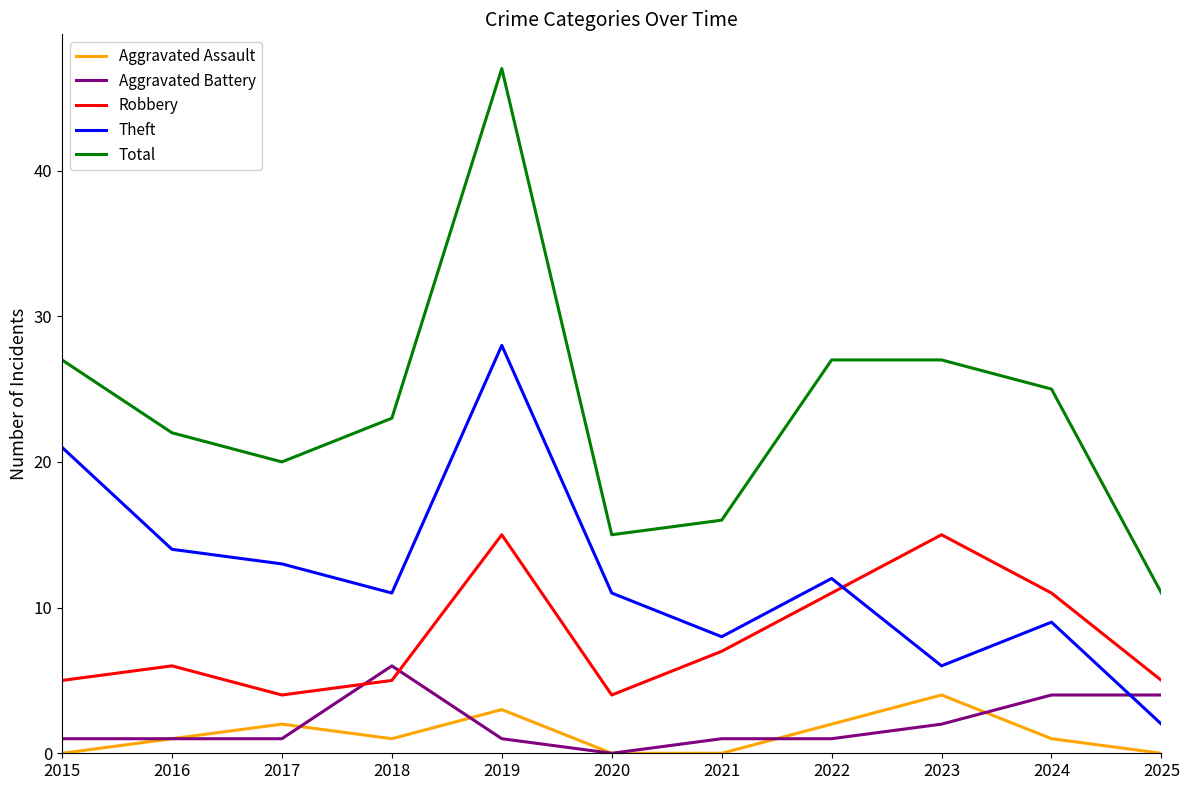

At which label does Total reach its peak?

2019